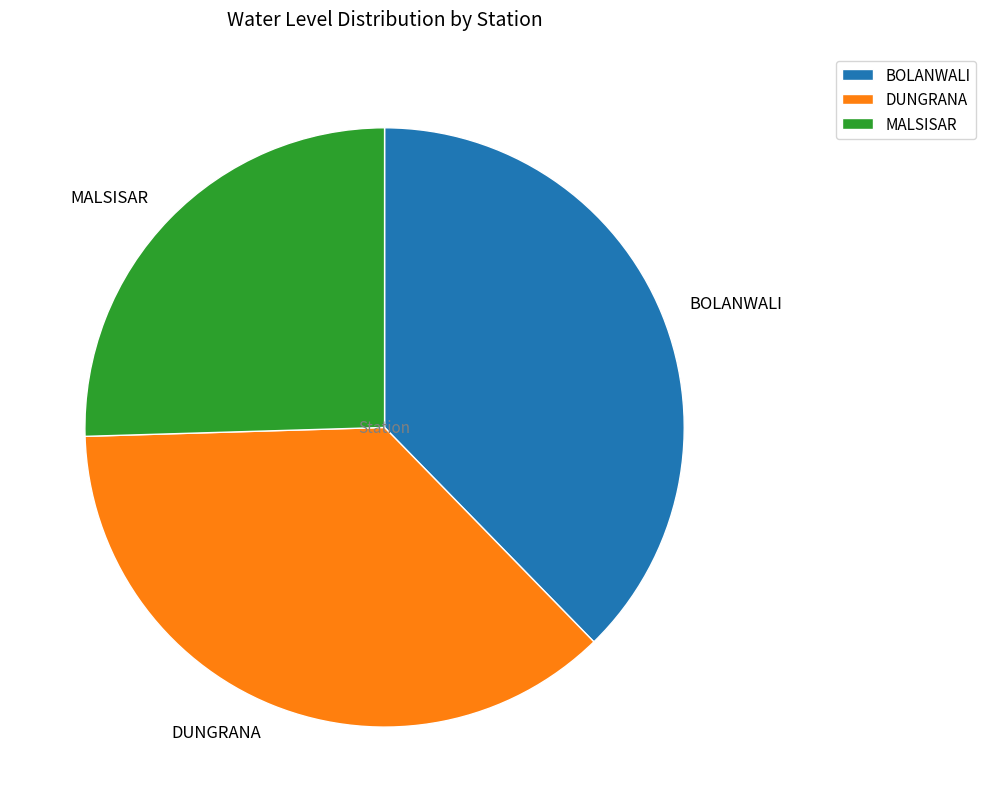

Which slice is the smallest?

MALSISAR